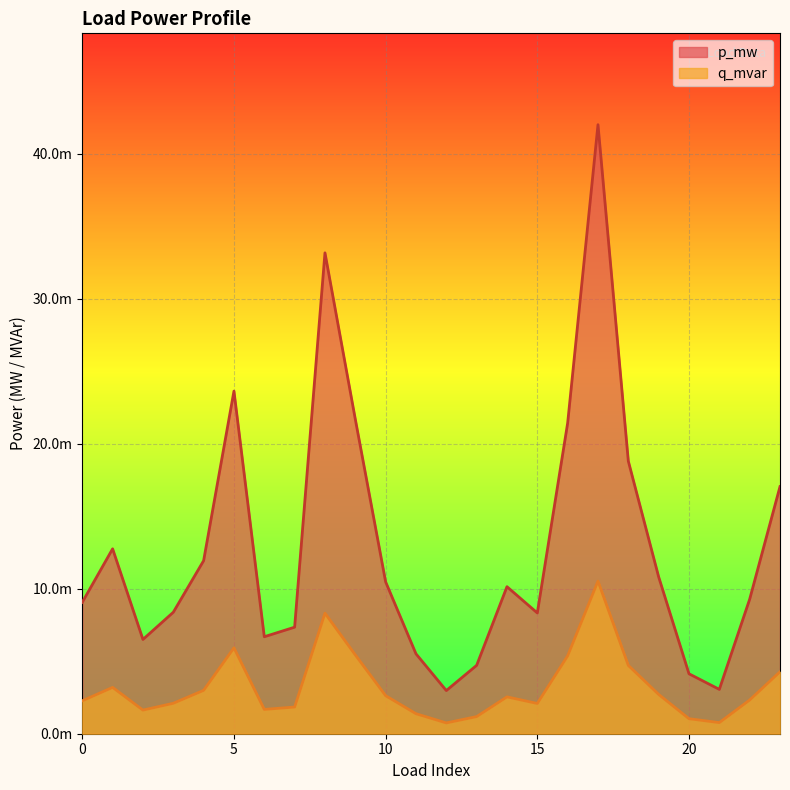

What are all the series names shown in the legend?

p_mw, q_mvar